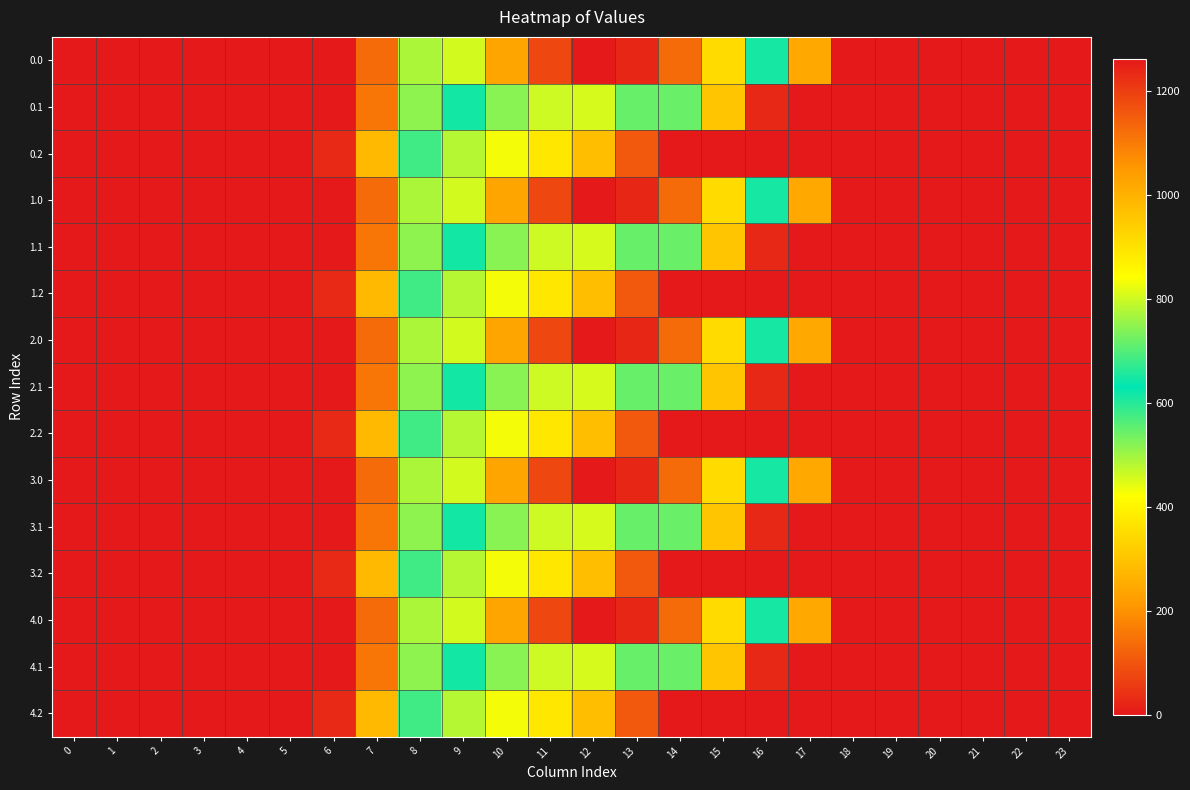

Between 7 and 0, which is larger?

7